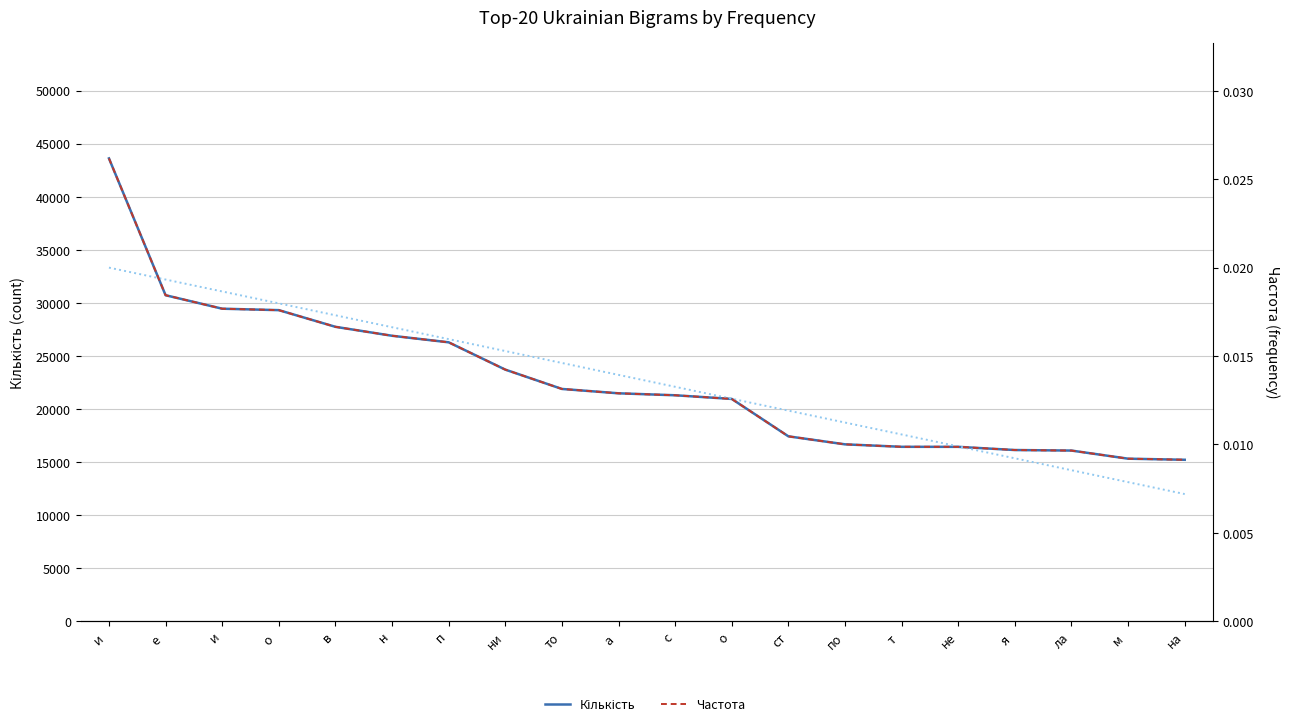

True or false: Кількість has a value of 12811.0 at  п.

False